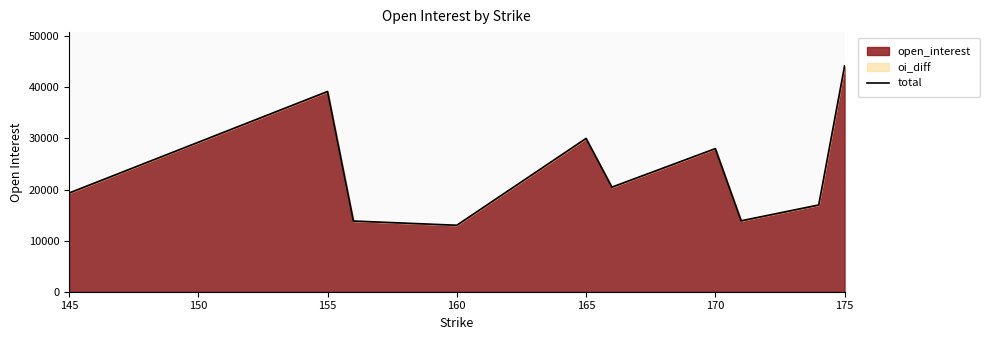

Does the chart have visible grid lines?

No